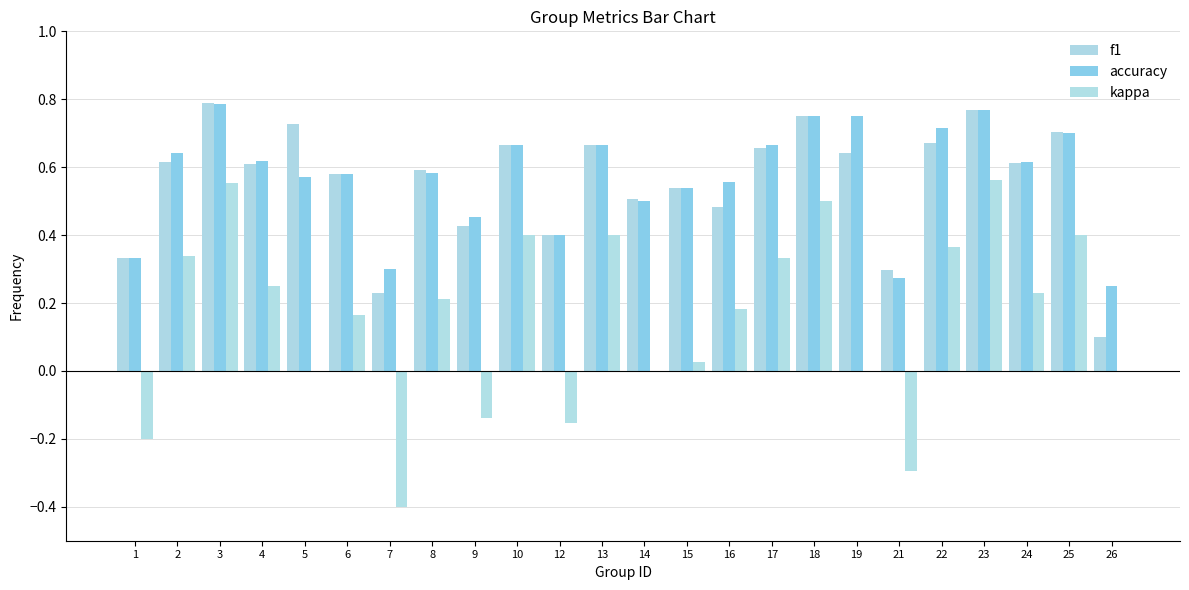

How many groups of bars are there?

24